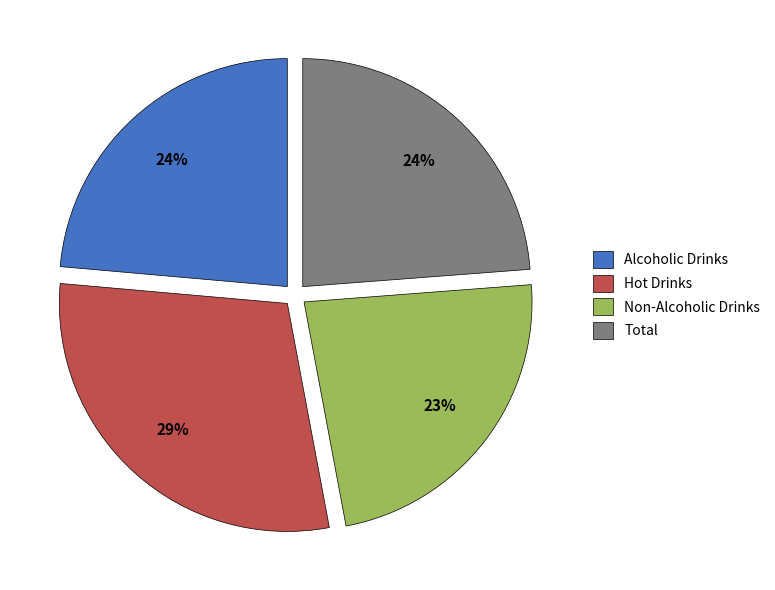

What is the largest slice in the pie chart?

Hot Drinks